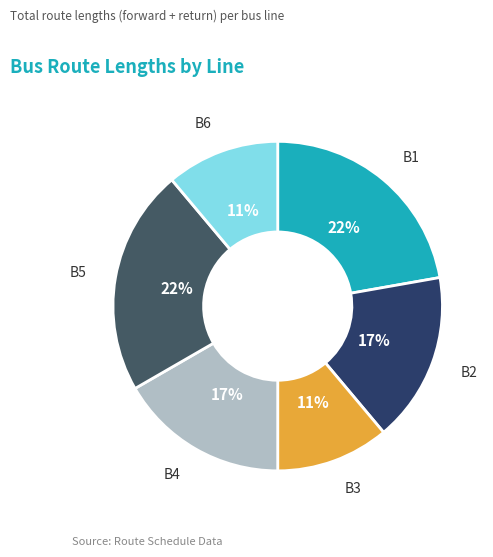

How many slices are in this pie chart?

6